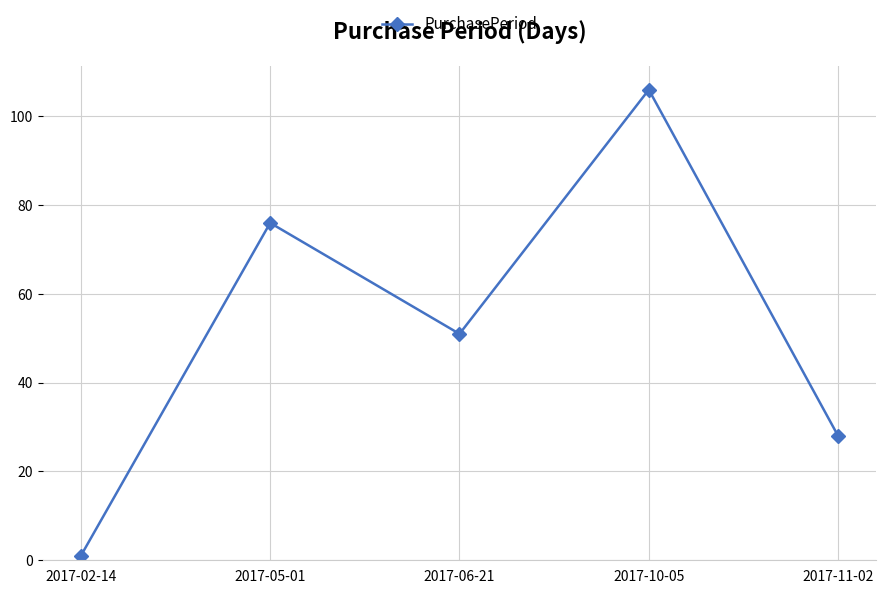

At which label does the data first exceed 51?

2017-05-01